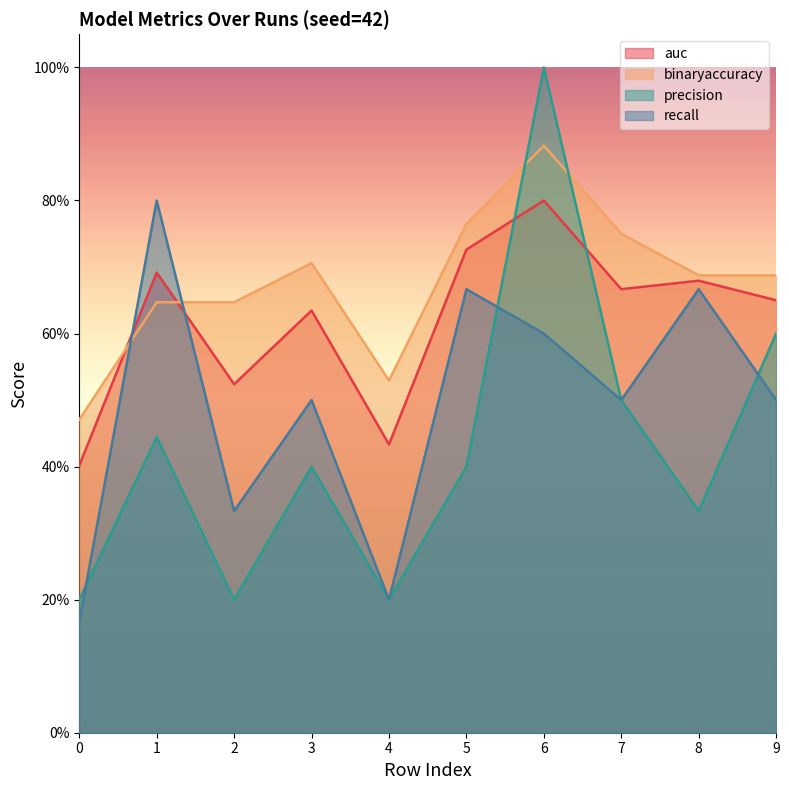

The value of precision at 2 is 0.3. True or false?

False